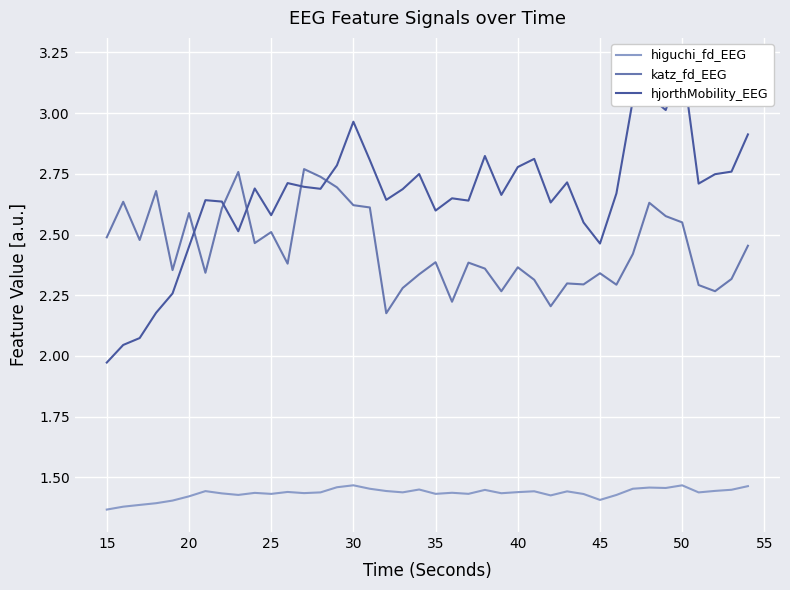

True or false: katz_fd_EEG and higuchi_fd_EEG intersect in this chart.

False